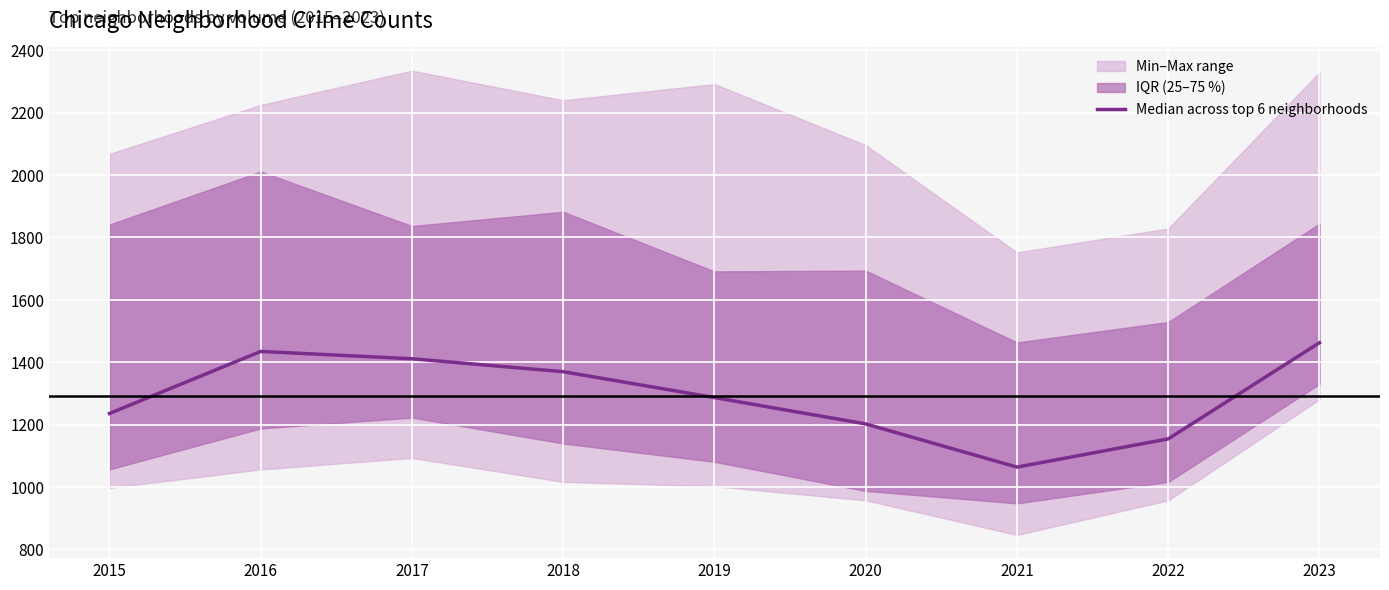

Between 2021 and 2016, which is larger?

2016